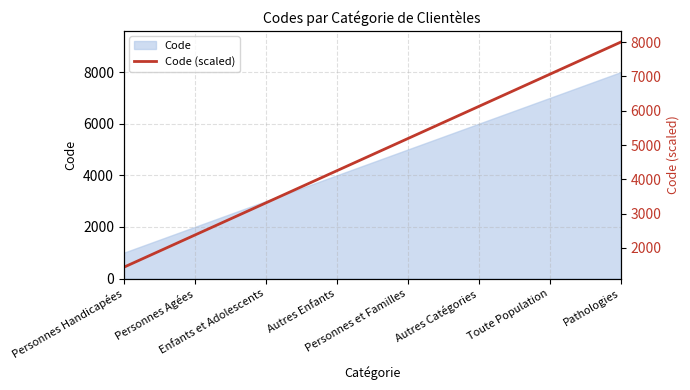

List the labels in order of value, smallest first.

Personnes Handicapées, Personnes Agées, Enfants et Adolescents, Autres Enfants, Personnes et Familles, Autres Catégories, Toute Population, Pathologies